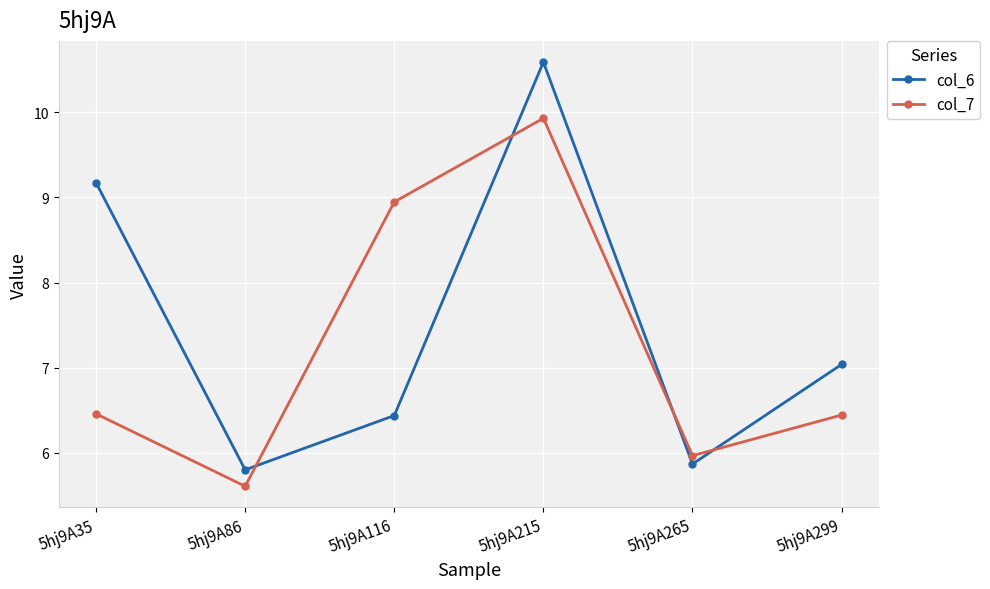

How many values in the col_6 series exceed 7?

3